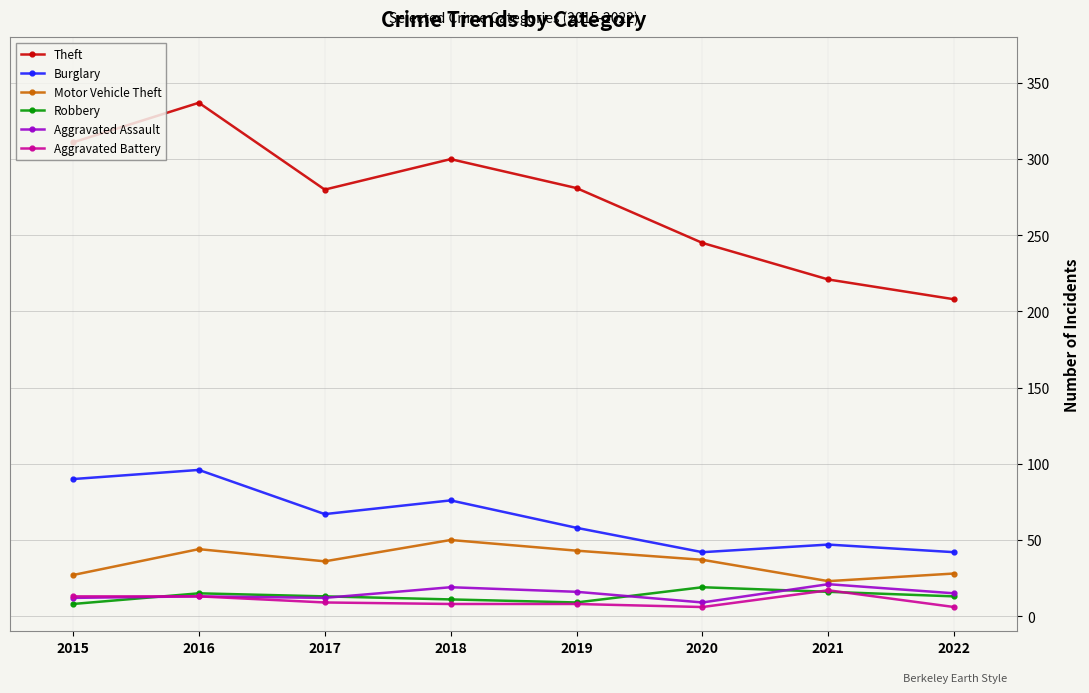

Which label corresponds to the largest value in the chart?

2016